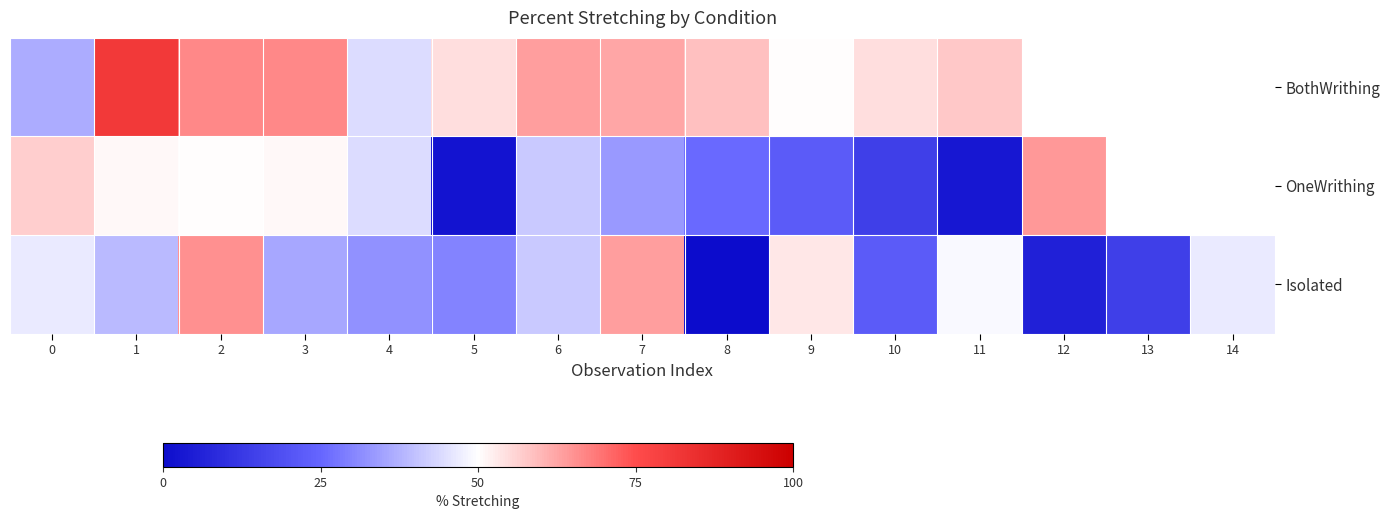

The value of BothWrithing at 2 is 66.7. True or false?

True